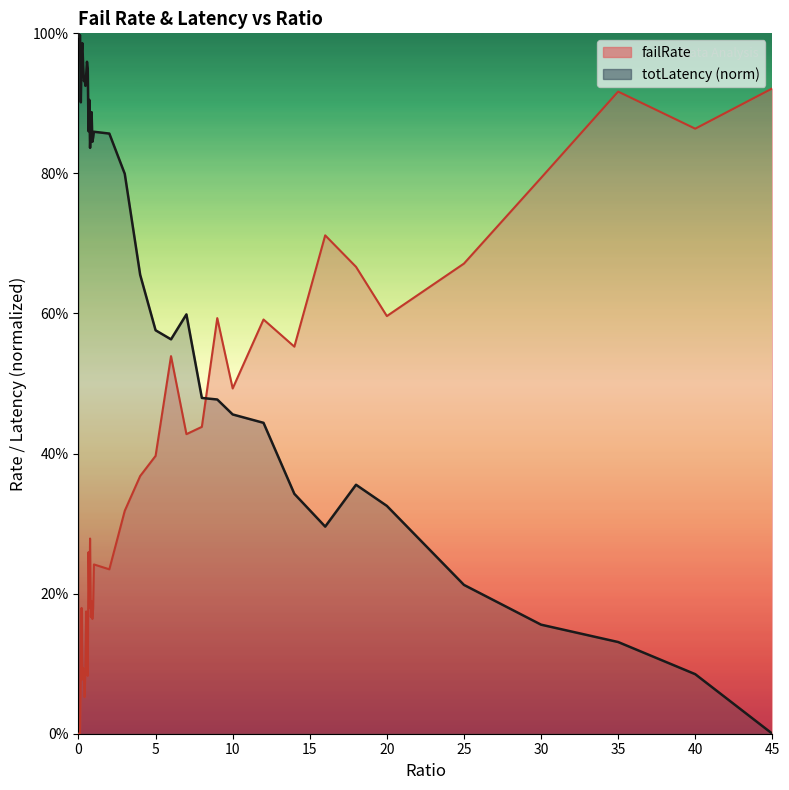

How many lines are shown in the chart?

2